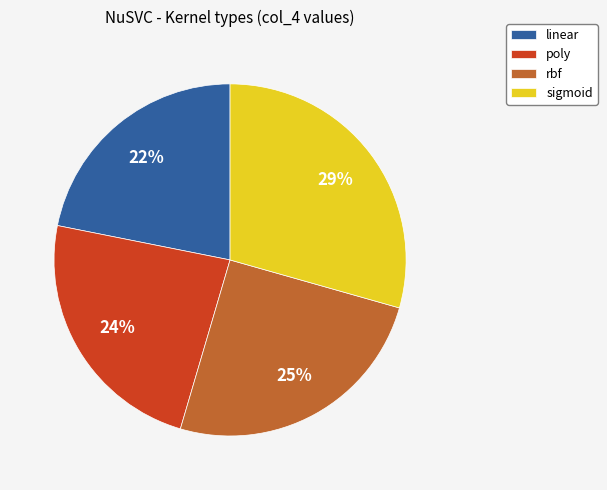

The sigmoid slice represents 19% of the pie. True or false?

False